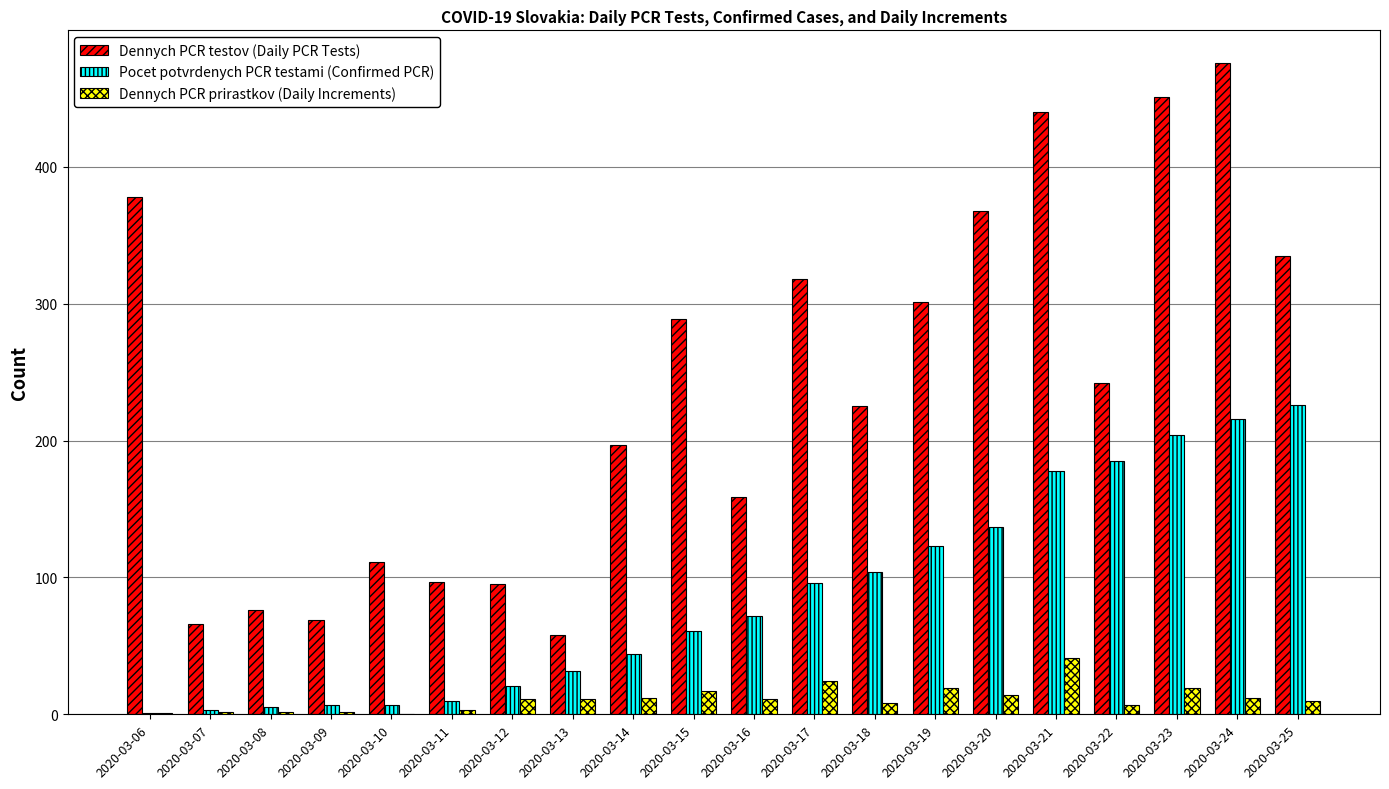

Count the number of categories in the chart.

20